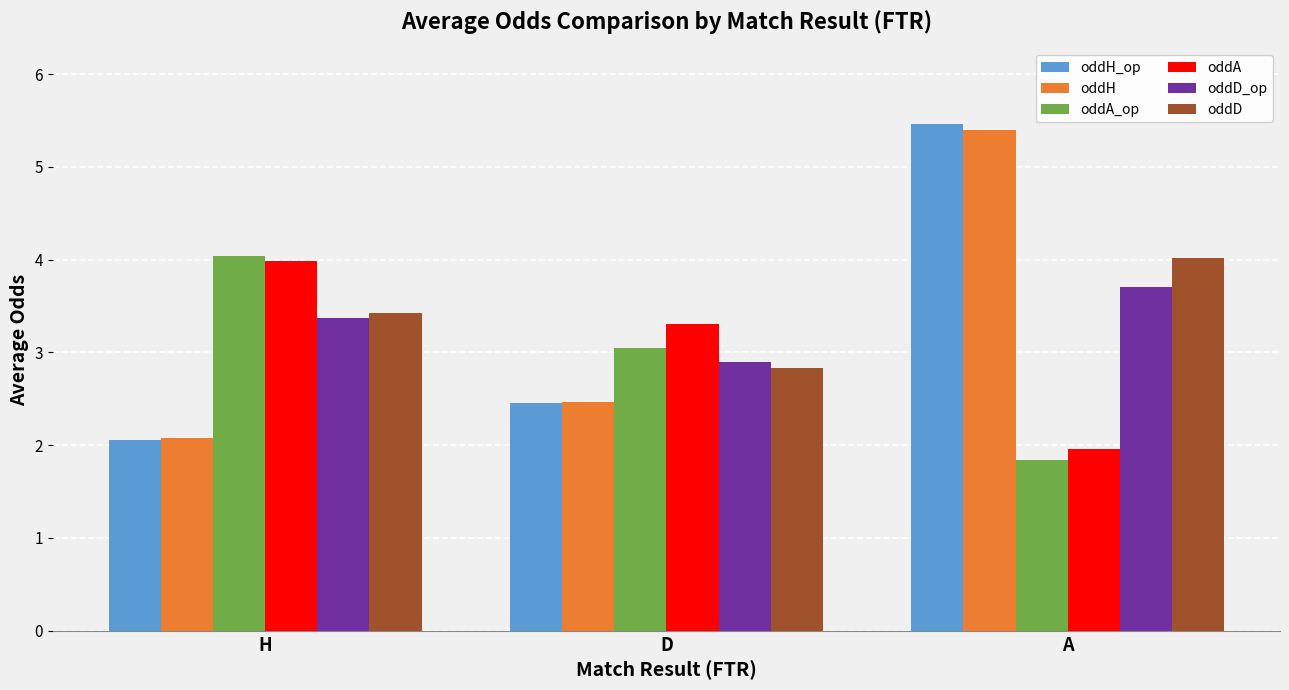

What is the value of the oddD bar at the 2nd from the left?

2.8